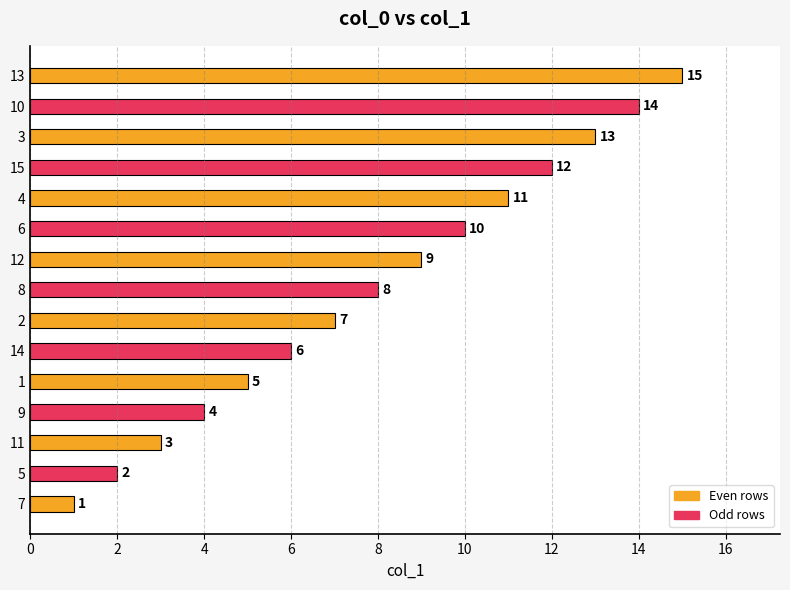

What is the sum of all values?

120